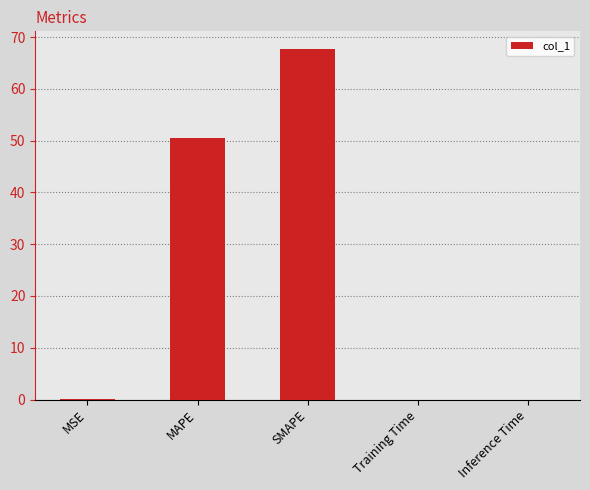

What is the difference between the values at MAPE and Inference Time?

50.6